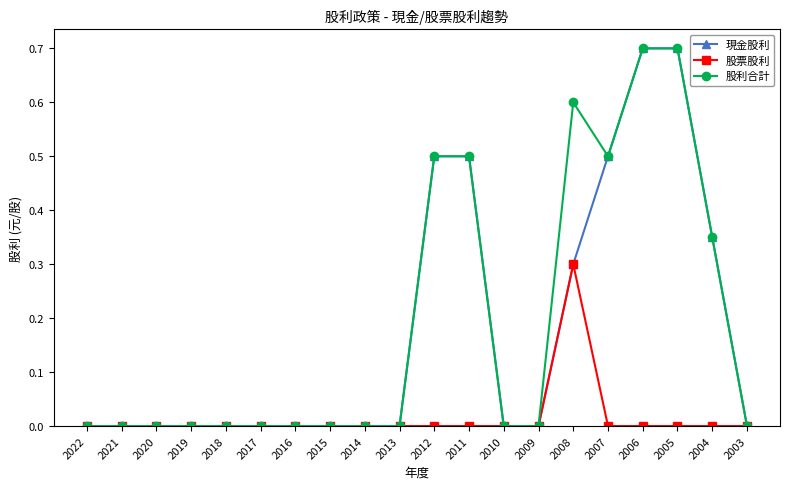

What is the value of the 現金股利 point at the 12th from the left?

0.5